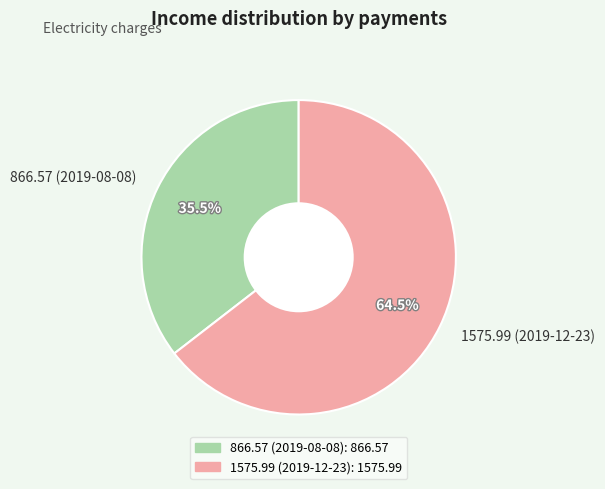

What portion of the pie excludes 866.57 (2019-08-08)?

64.5%